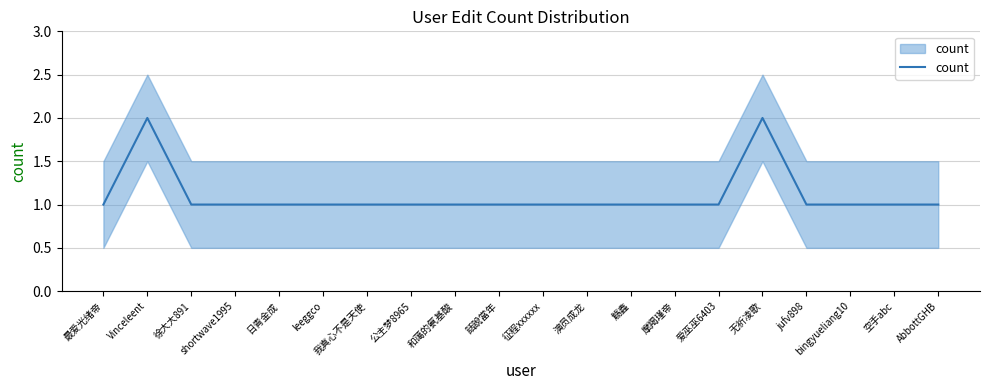

Where is the first local maximum?

Vinceleent